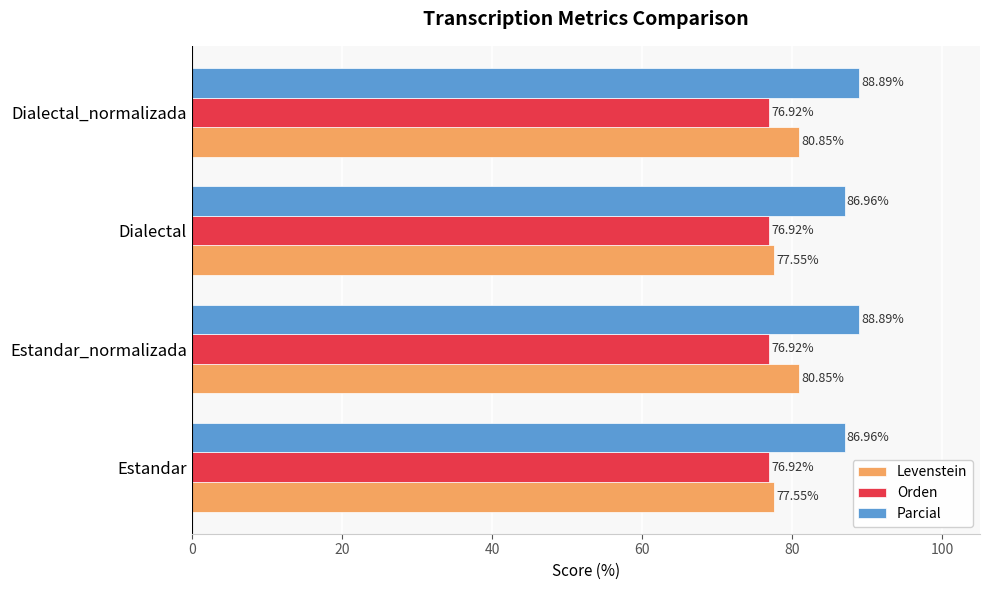

What is the difference between the maximum and minimum values in the Levenstein series?

3.3